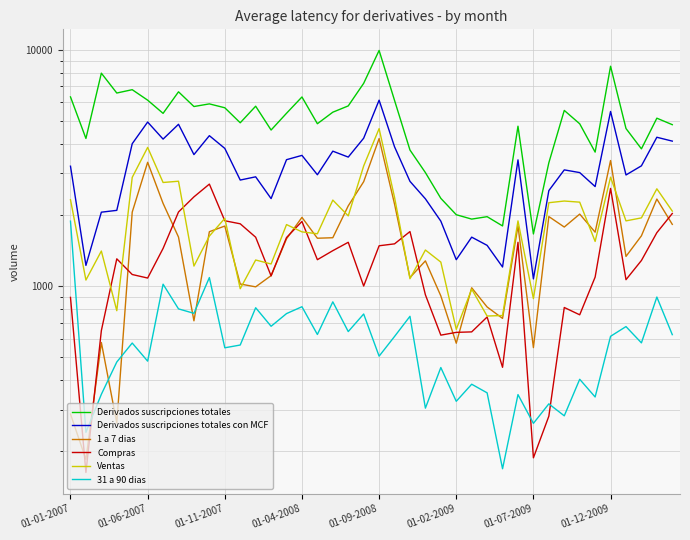

What is the difference between the highest and lowest values at 28?

1630